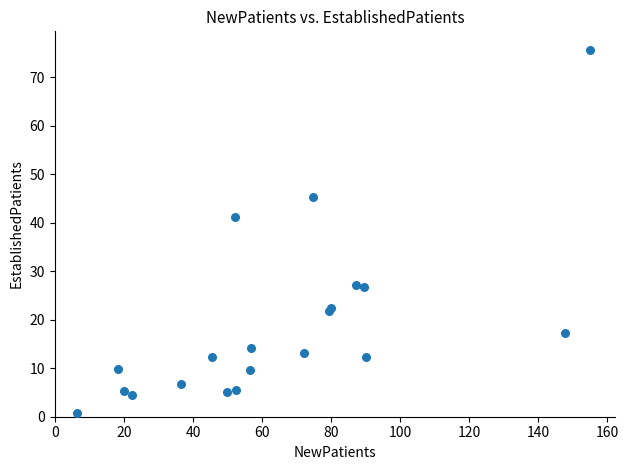

What Y value in the scatter plot is closest to 38?

41.1